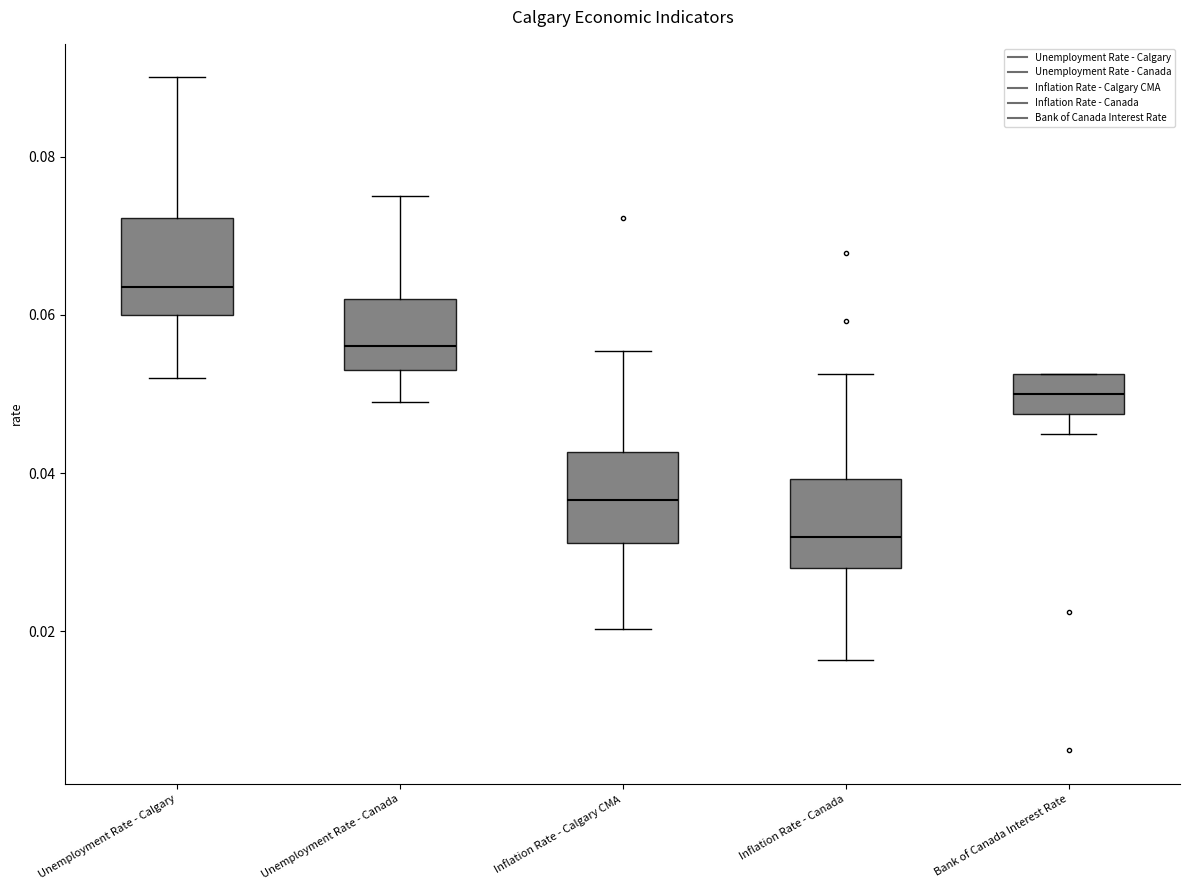

Reading left to right, transcribe this box plot: for each box, give where its median line is, the range the box spans, and where its two whiskers end, as read against the y-axis. The values are not printed on the chart, so give them approximately, as read against the axis.

Unemployment Rate - Calgary: median 0.064, box 0.060 to 0.072, whiskers 0.052 to 0.090
Unemployment Rate - Canada: median 0.056, box 0.054 to 0.062, whiskers 0.050 to 0.076
Inflation Rate - Calgary CMA: median 0.036, box 0.032 to 0.042, whiskers 0.020 to 0.056
Inflation Rate - Canada: median 0.032, box 0.028 to 0.040, whiskers 0.016 to 0.052
Bank of Canada Interest Rate: median 0.050, box 0.048 to 0.052, whiskers 0.046 to 0.052